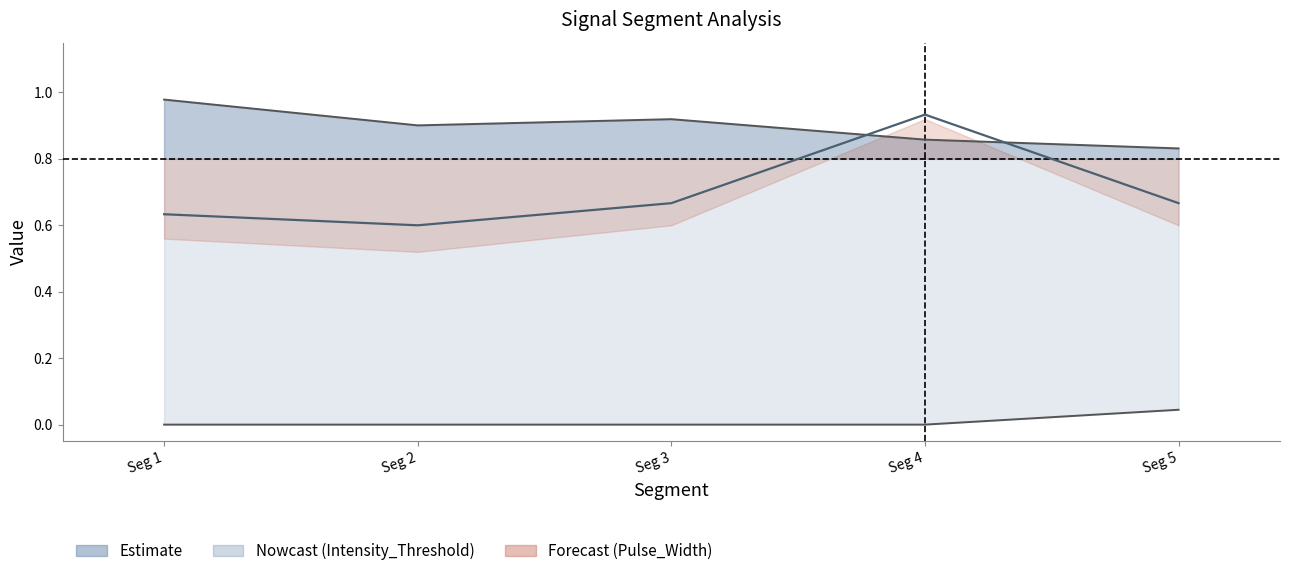

Count the values in the range 0 to 1.

5